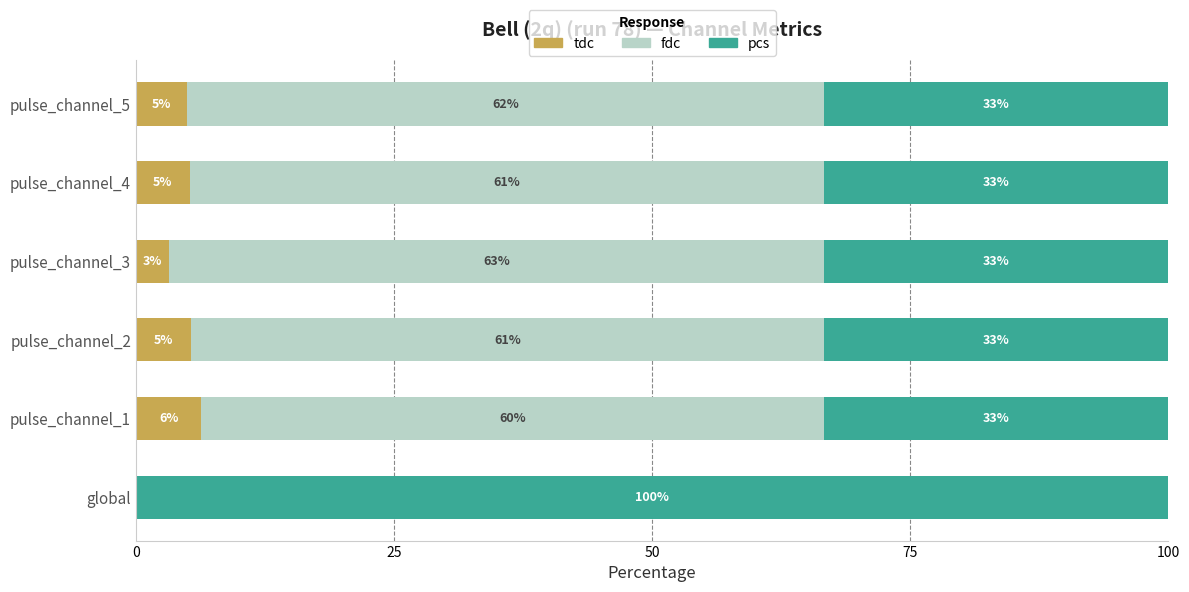

What are all the series names shown in the legend?

tdc, fdc, pcs